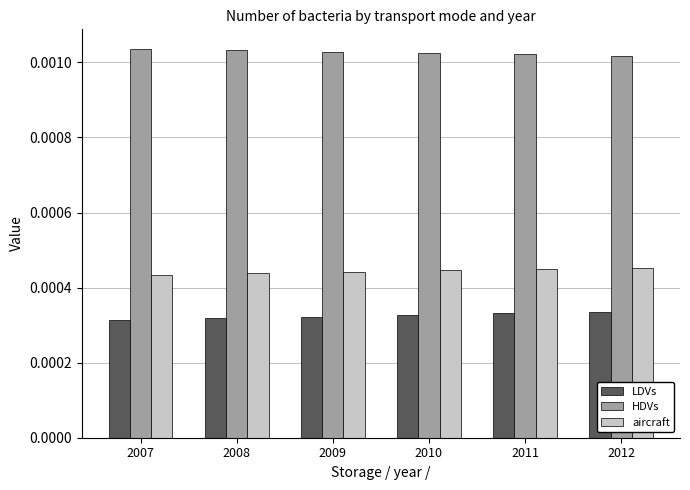

List the series in order of their overall mean, lowest first.

LDVs, aircraft, HDVs